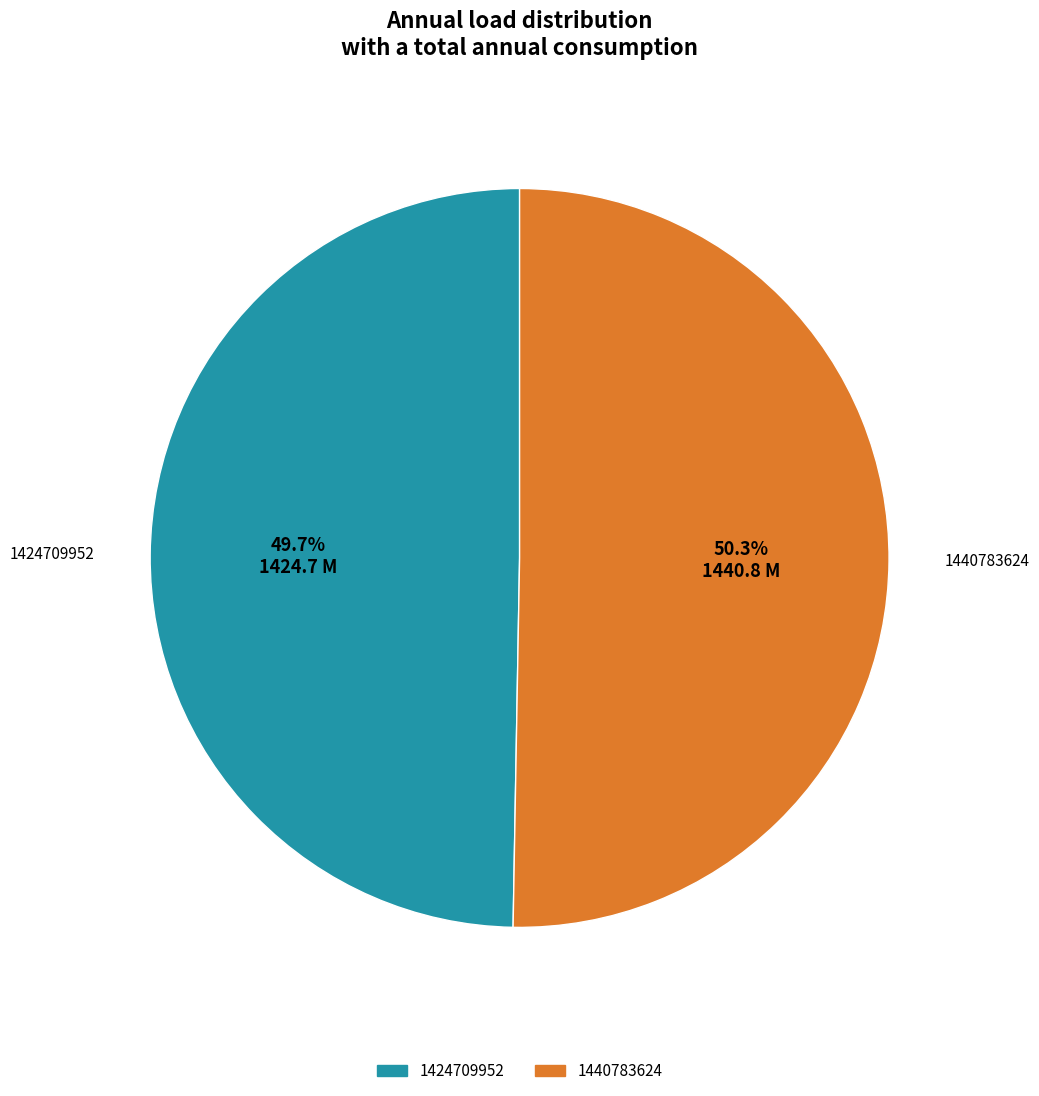

Which slice is the largest?

1440783624